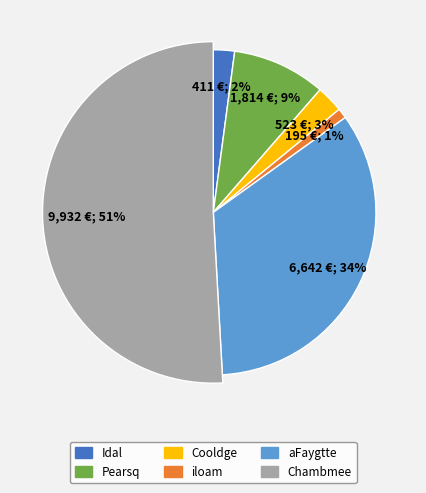

The Chambmee slice represents 51% of the pie. True or false?

True